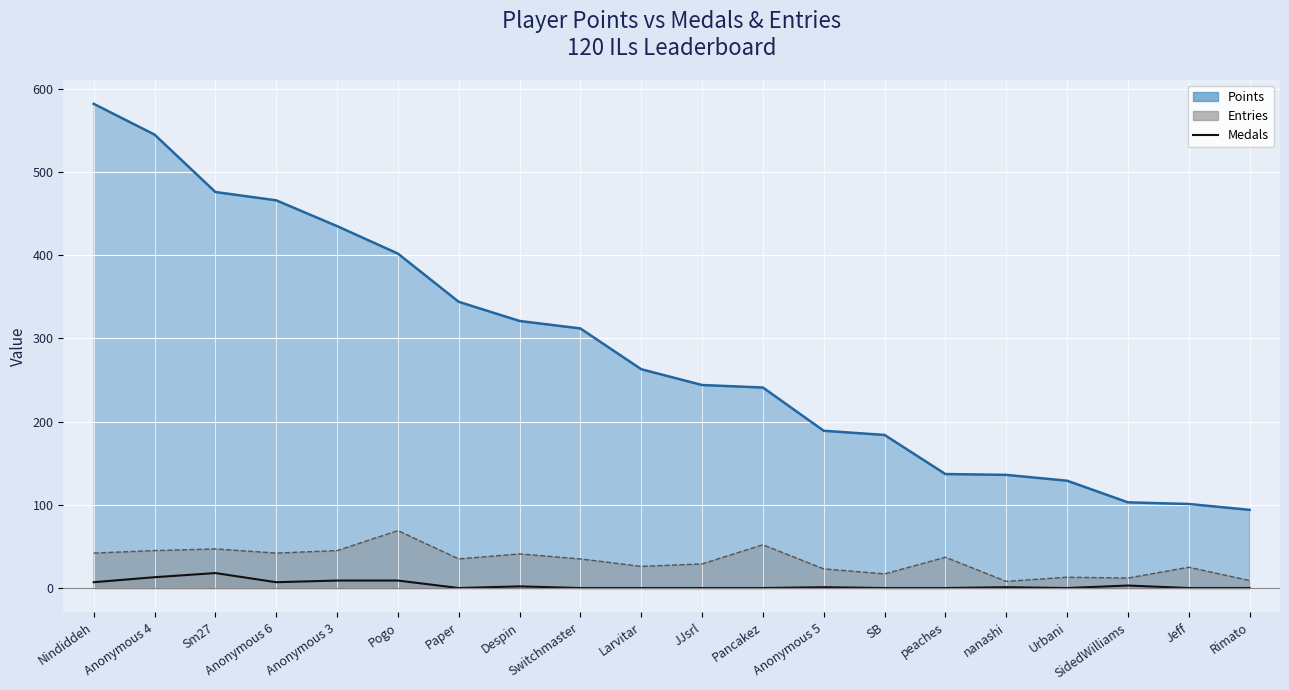

Count the number of categories in the chart.

20